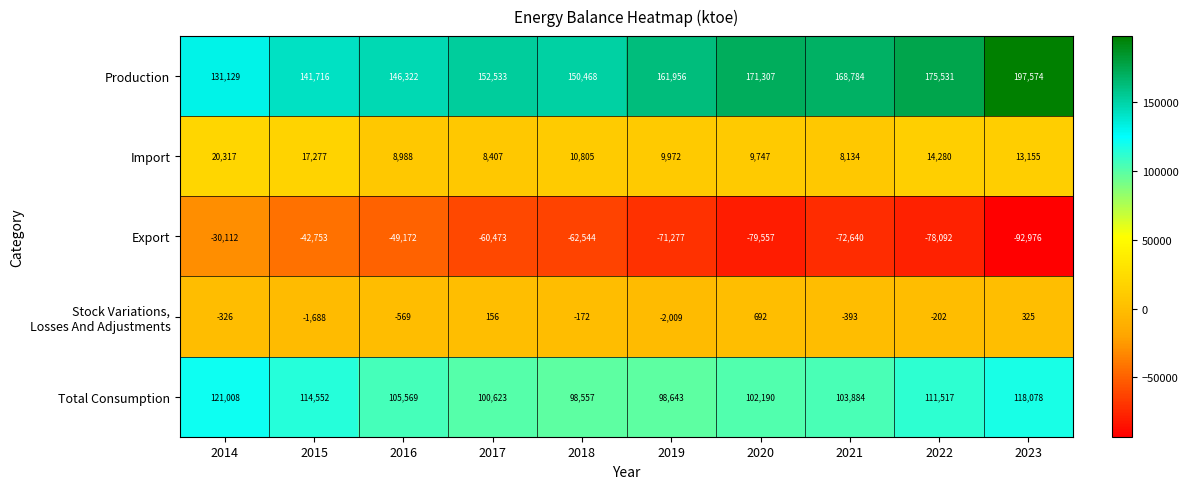

Which label corresponds to the largest value in the chart?

2023